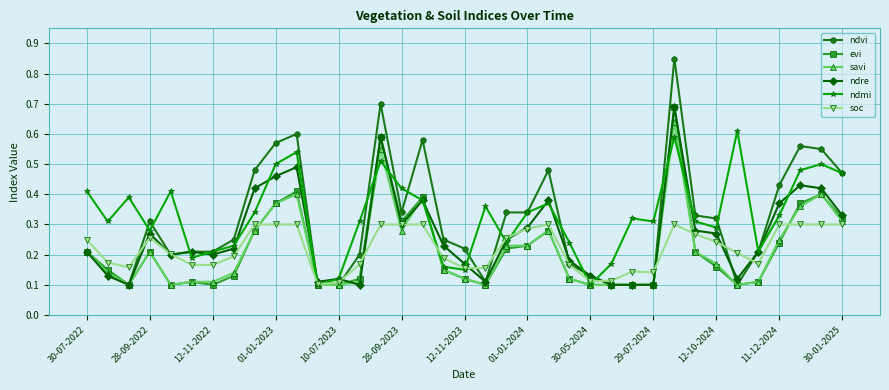

True or false: soc has more than 1 interior local peaks.

True